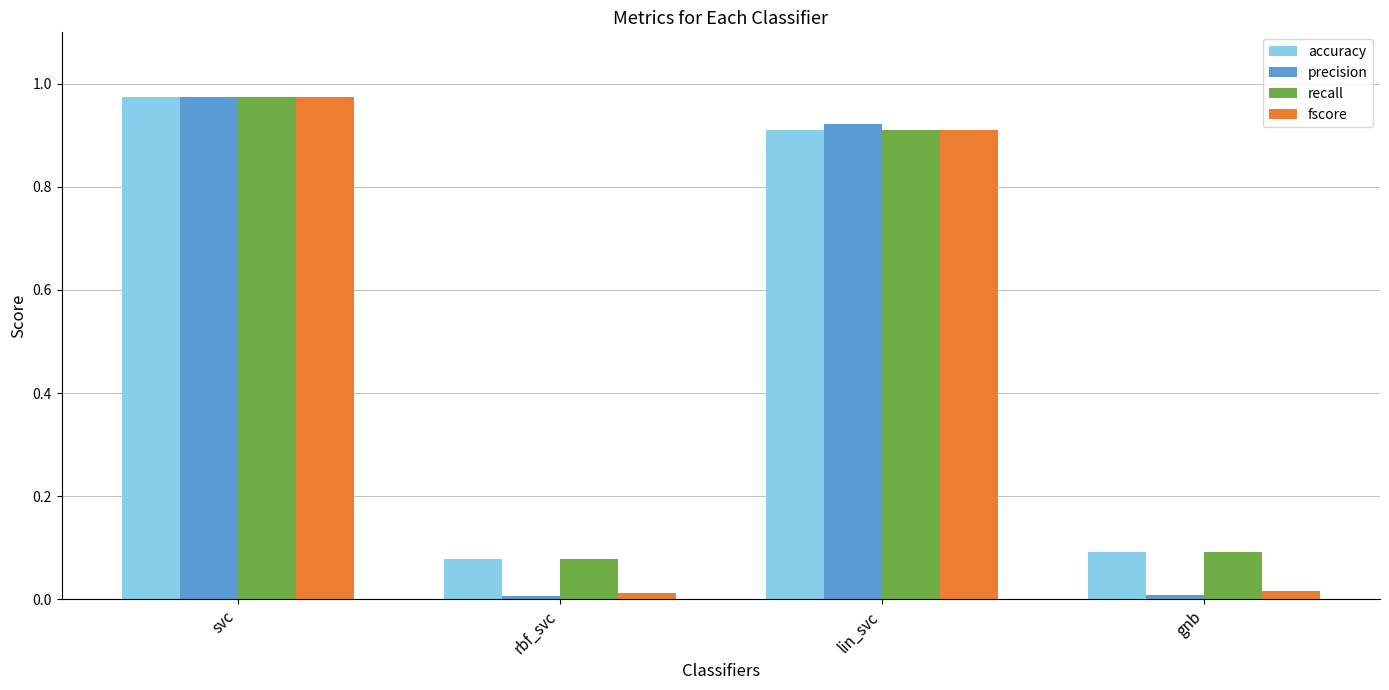

How many bars are there in total?

16